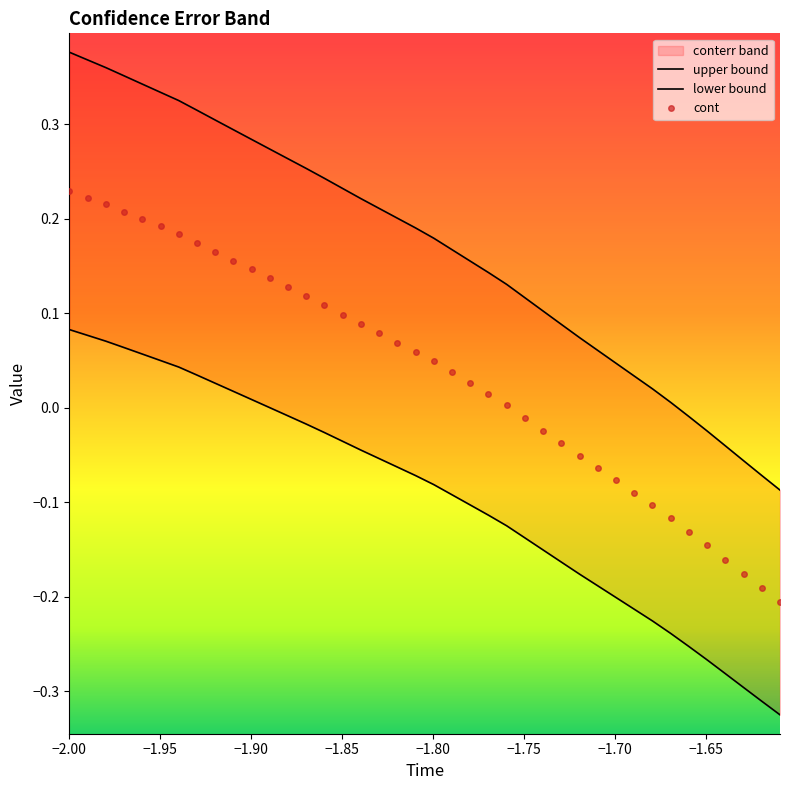

What is the greatest value displayed?

0.4